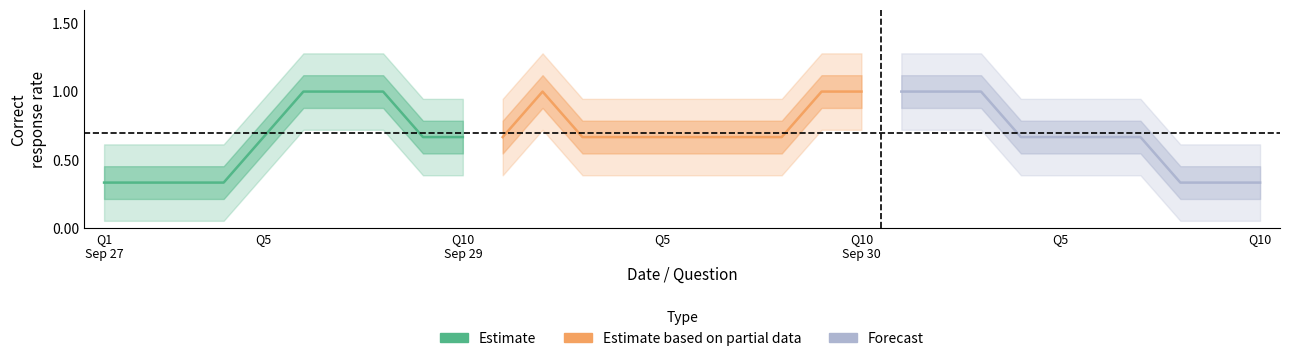

Reading left to right, what are all the values shown in this chart?

Estimate: 0.3	0.3	0.3	0.3	0.7	1.0	1.0	1.0	0.7	0.7
Estimate based on partial data: 0.7	1.0	0.7	0.7	0.7	0.7	0.7	0.7	1.0	1.0
Forecast: 1.0	1.0	1.0	0.7	0.7	0.7	0.7	0.3	0.3	0.3